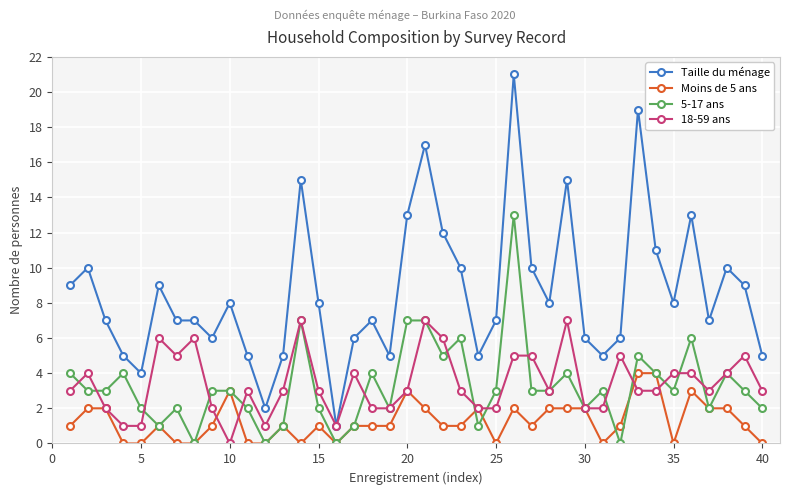

True or false: 5-17 ans and Taille du ménage intersect in this chart.

False